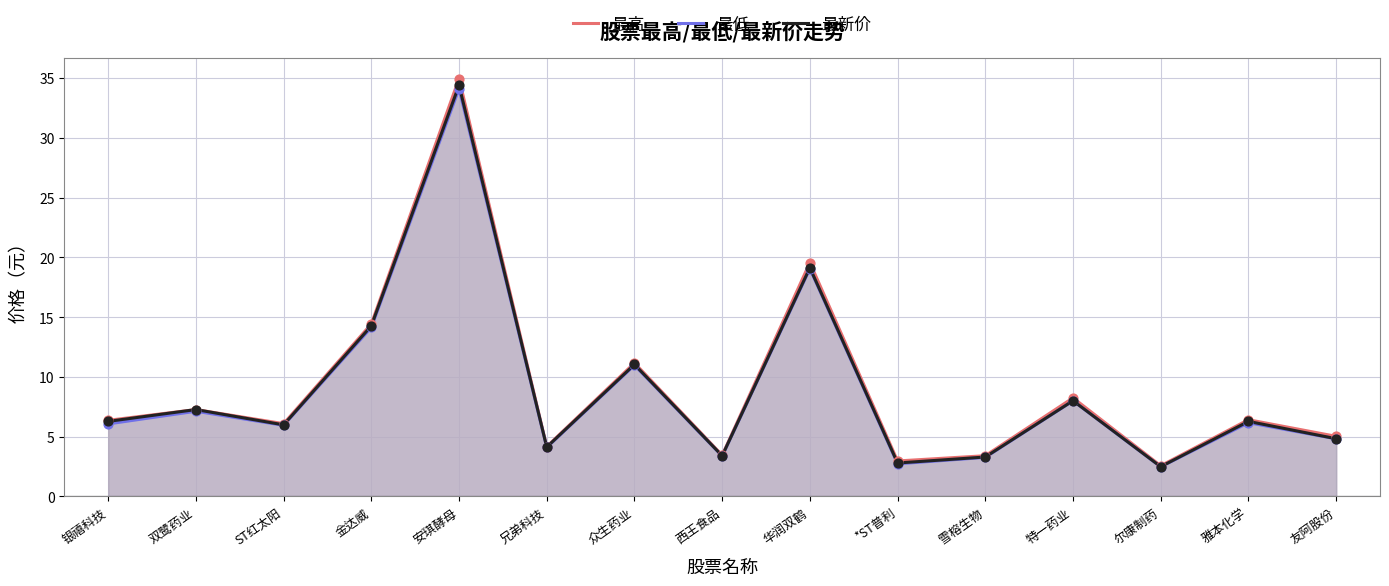

At which category is the sum across all series the highest?

安琪酵母